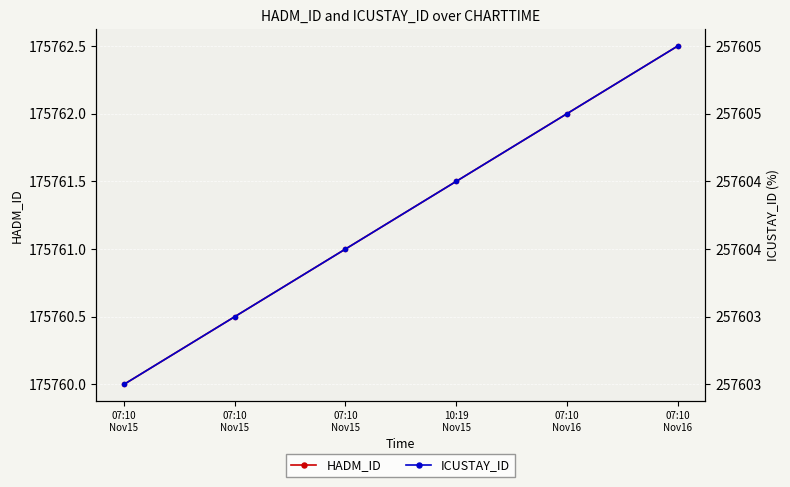

At which category is the sum across all series the highest?

07:10
Nov16